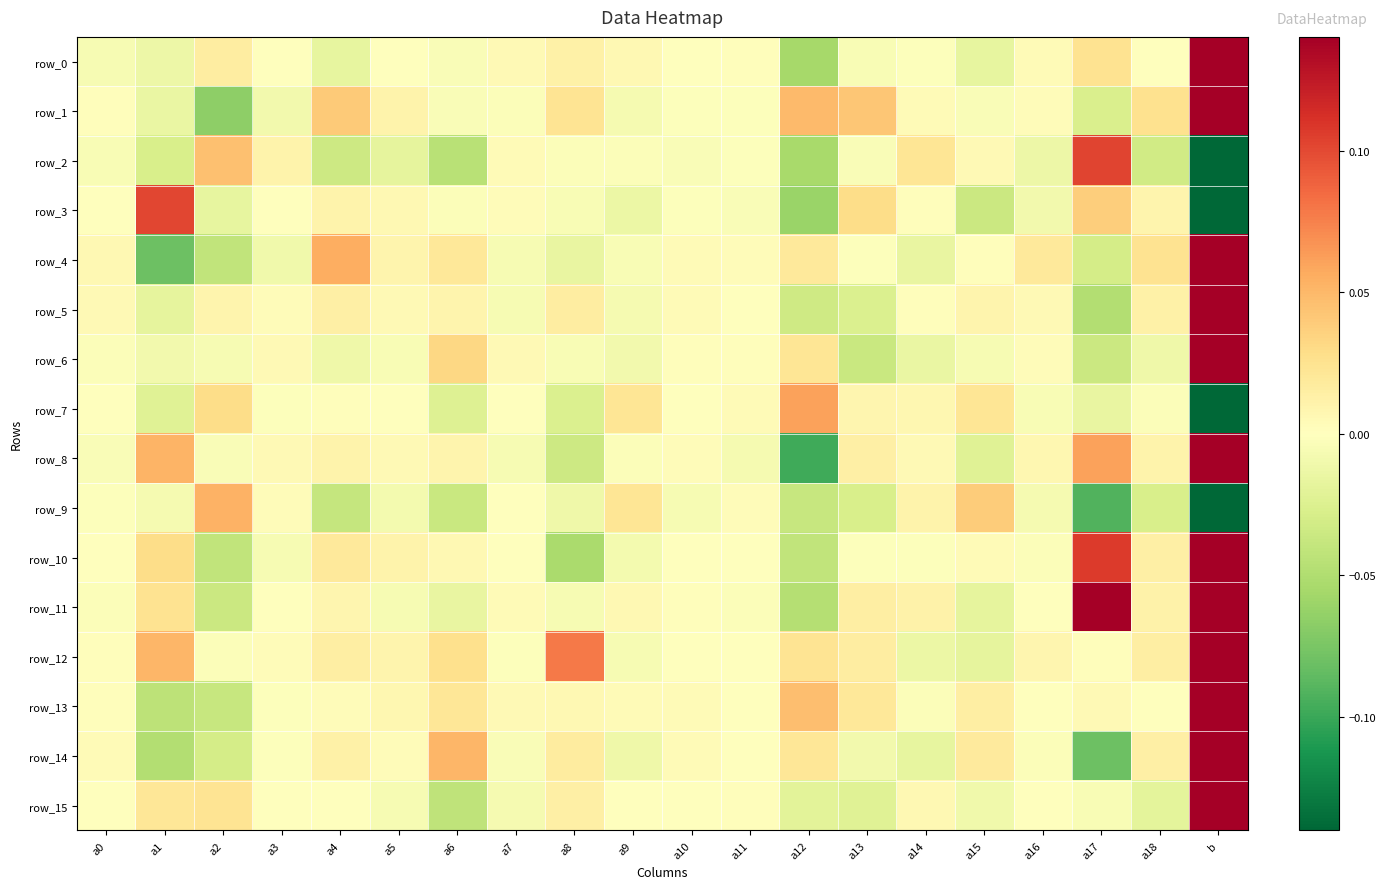

What is the difference between the row_5 values at b and a5?

9.8